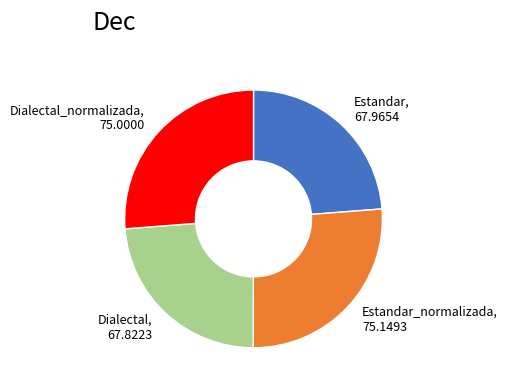

Is there a majority slice in this chart?

No